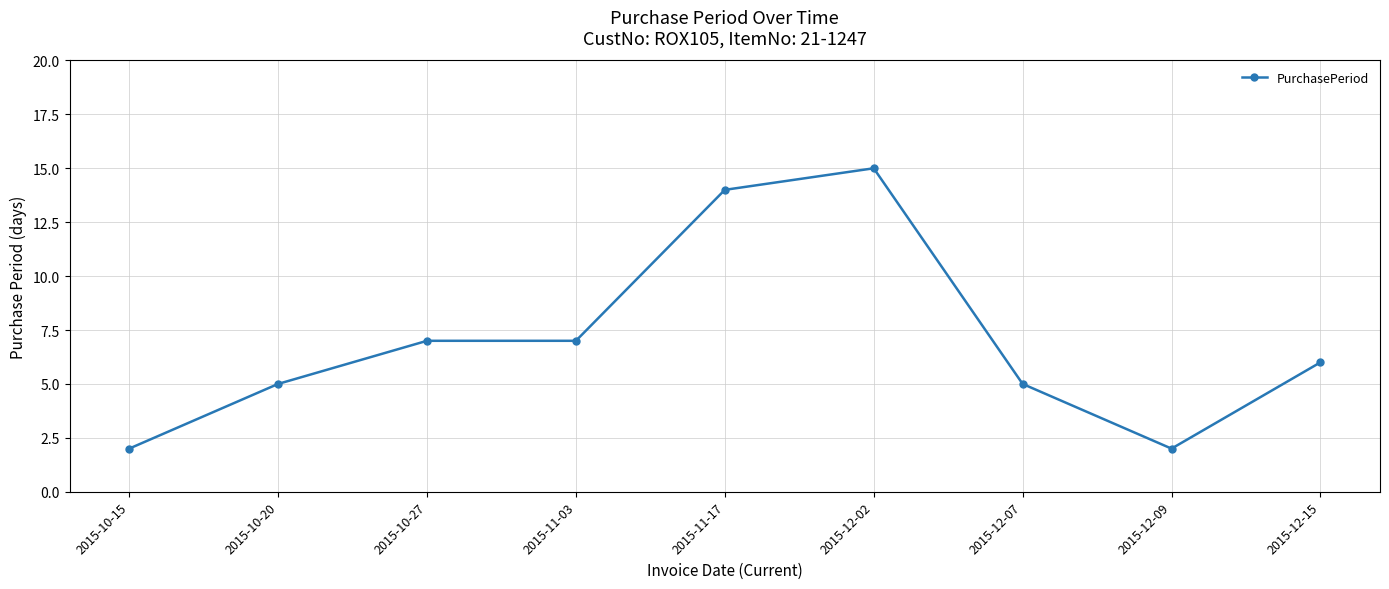

What is the label of the 8th point from the right?

2015-10-20